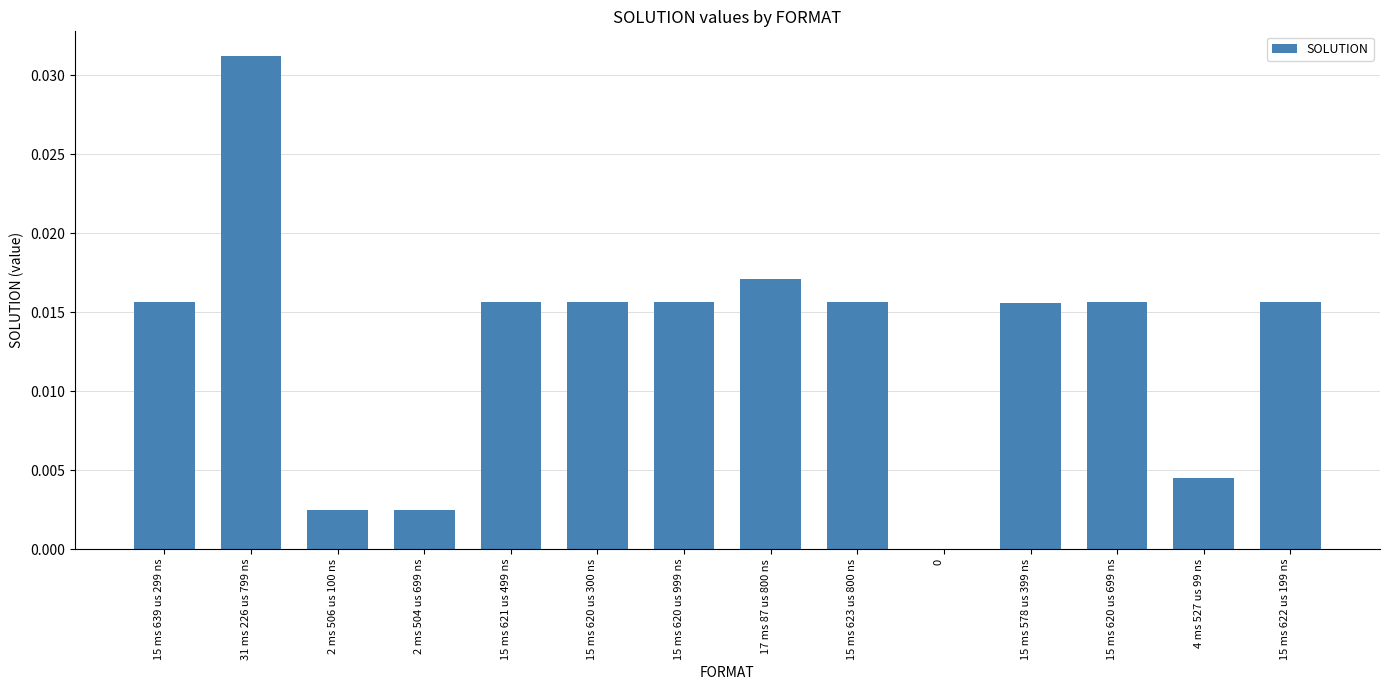

Which has a higher value, 15 ms 621 us 499 ns or 31 ms 226 us 799 ns?

31 ms 226 us 799 ns